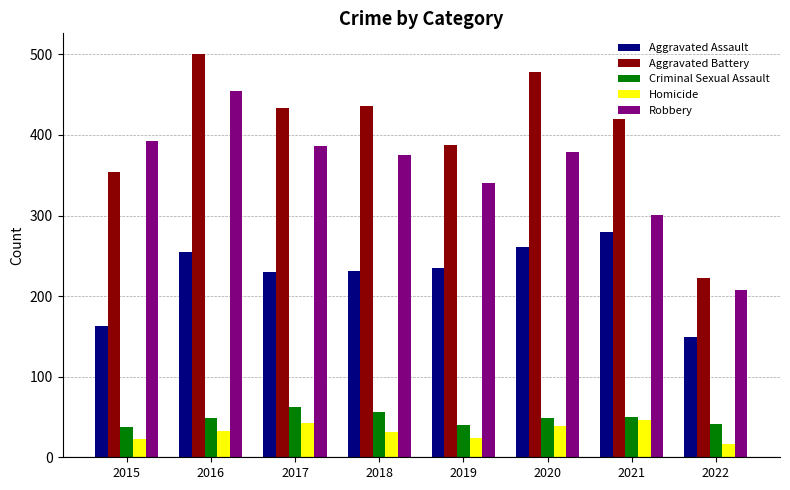

What is the spread (max minus min) of values at 2015?

370